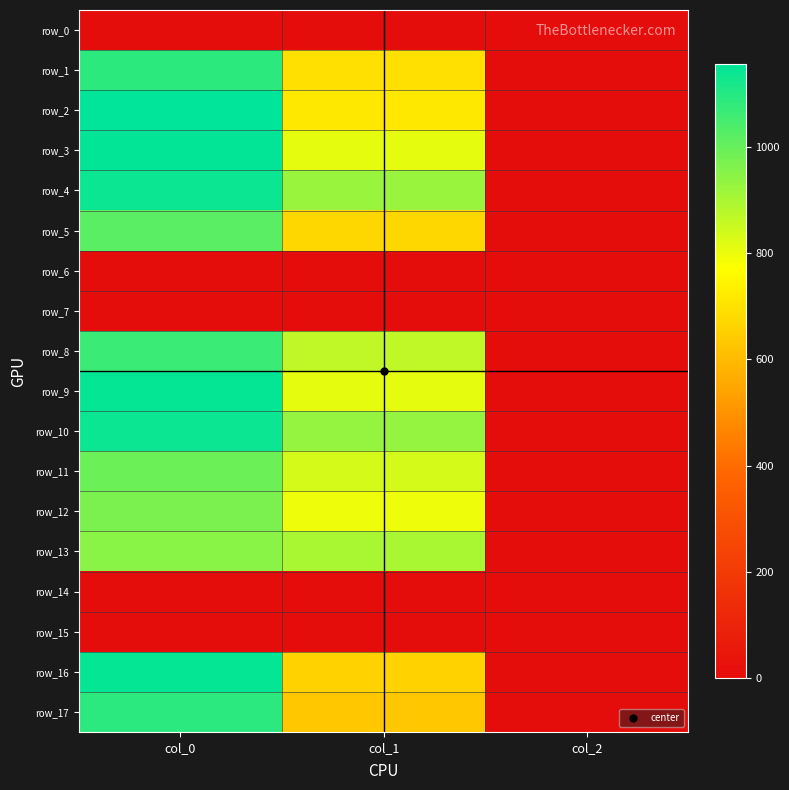

What is the average value of the row_8 series?

645.3